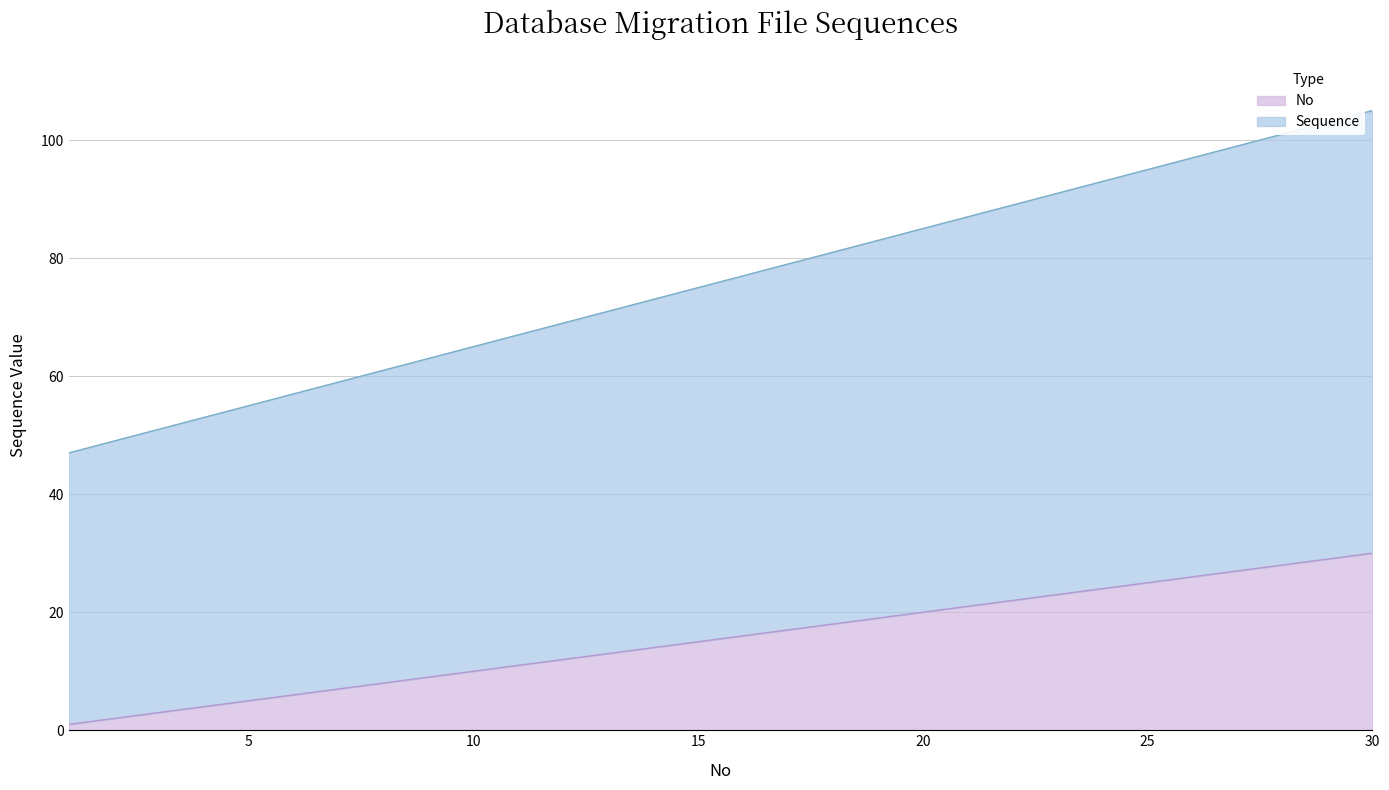

Reading right to left, transcribe all the data shown in this chart.

Sequence: 30=105	29=103	28=101	27=99	26=97	25=95	24=93	23=91	22=89	21=87	20=85	19=83	18=81	17=79	16=77	15=75	14=73	13=71	12=69	11=67	10=65	9=63	8=61	7=59	6=57	5=55	4=53	3=51	2=49	1=47
No: 30=30	29=29	28=28	27=27	26=26	25=25	24=24	23=23	22=22	21=21	20=20	19=19	18=18	17=17	16=16	15=15	14=14	13=13	12=12	11=11	10=10	9=9	8=8	7=7	6=6	5=5	4=4	3=3	2=2	1=1